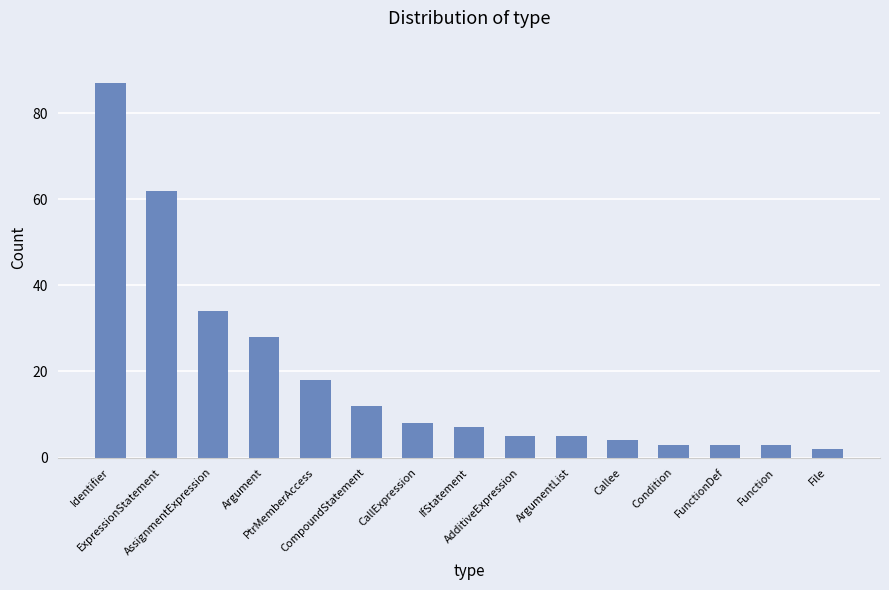

Which has a higher value, Argument or Identifier?

Identifier